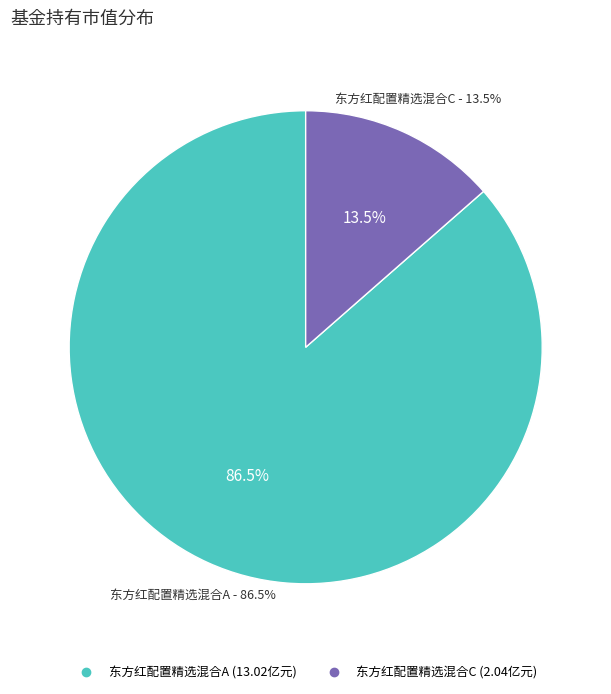

To the nearest percent, what is the combined percentage of 东方红配置精选混合C and 东方红配置精选混合A?

100%